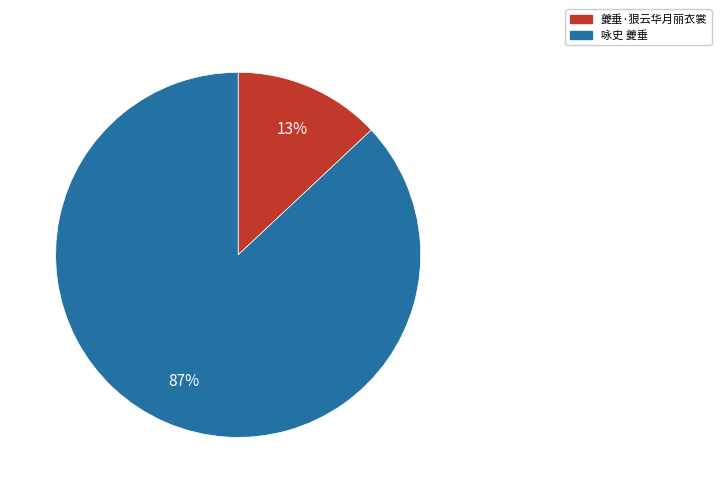

What is the majority slice?

咏史 夔垂